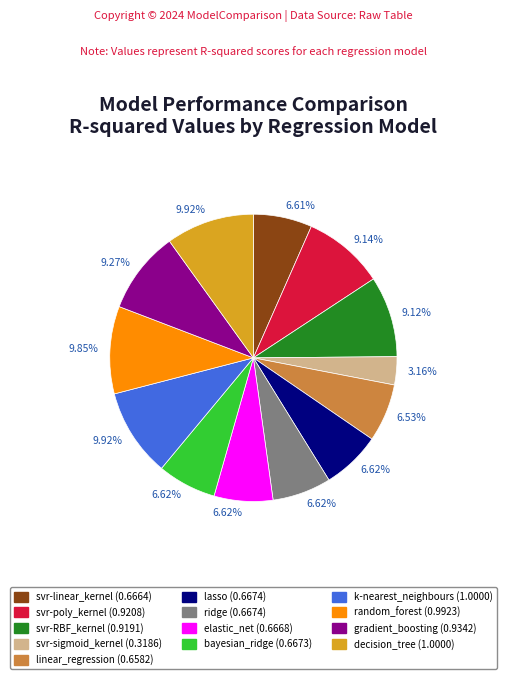

Is there any slice that represents more than half of the pie?

No